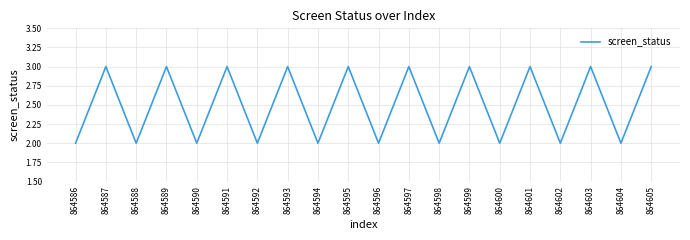

How many interior local peaks (higher than both neighbors) does the data have?

9